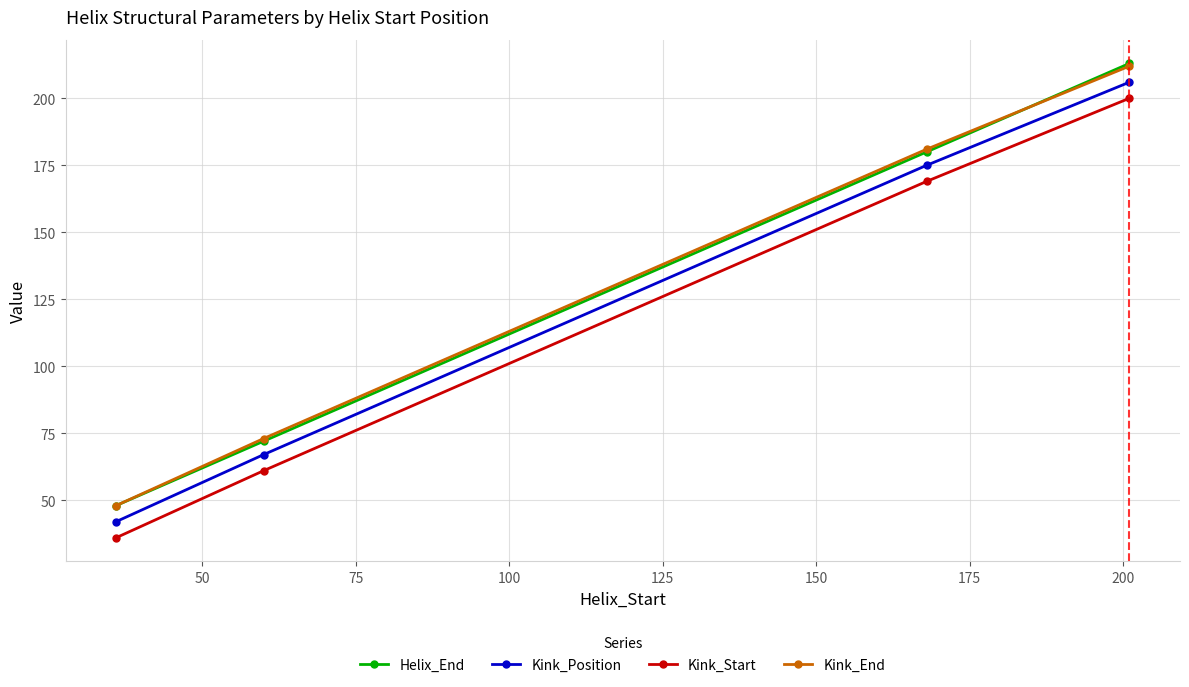

What is the value of the Kink_Start point at the 3rd from the left?

169